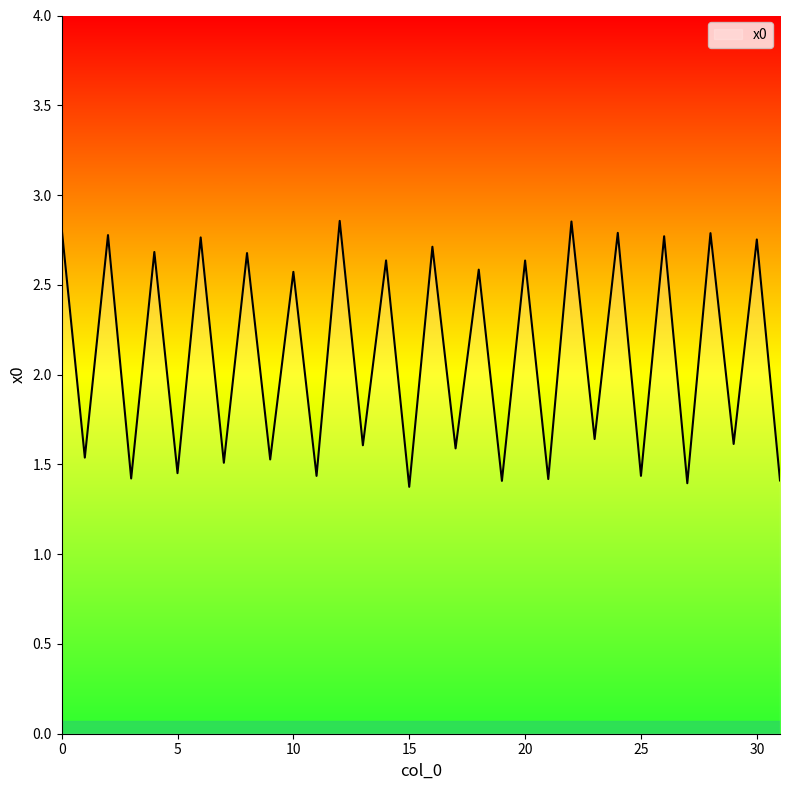

What is the minimum value shown in the chart?

1.4